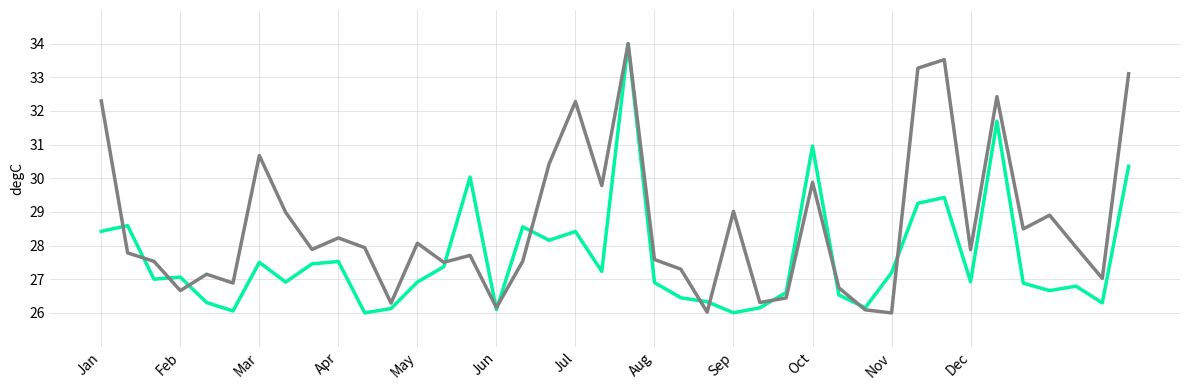

What is the smallest value displayed?

26.0